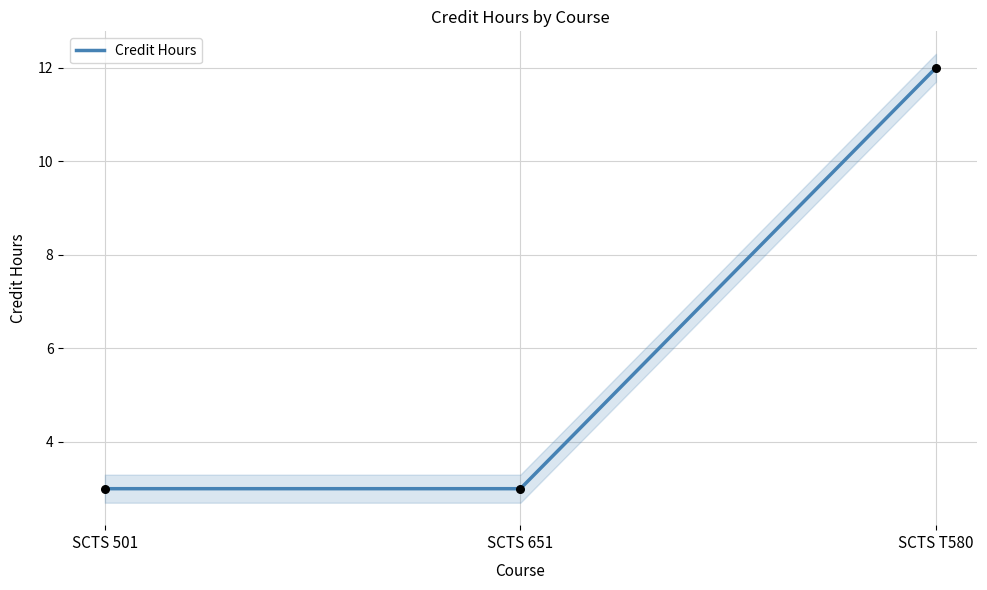

What is the change in value from SCTS 651 to SCTS T580?

+9